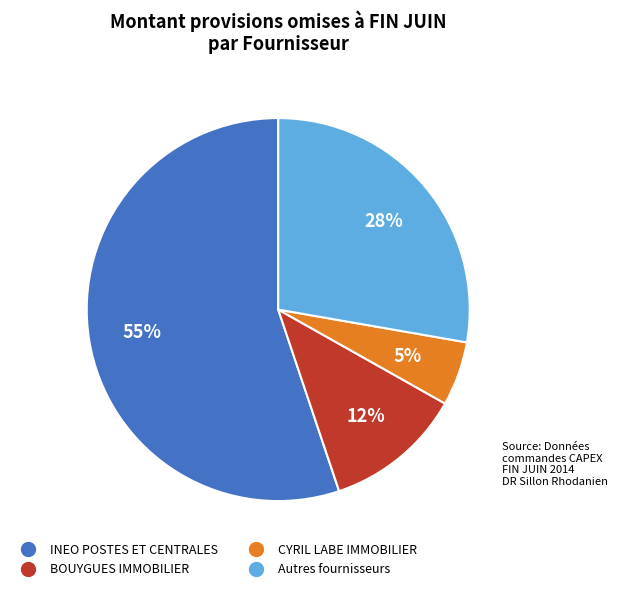

To the nearest percent, what is the average slice percentage?

25%